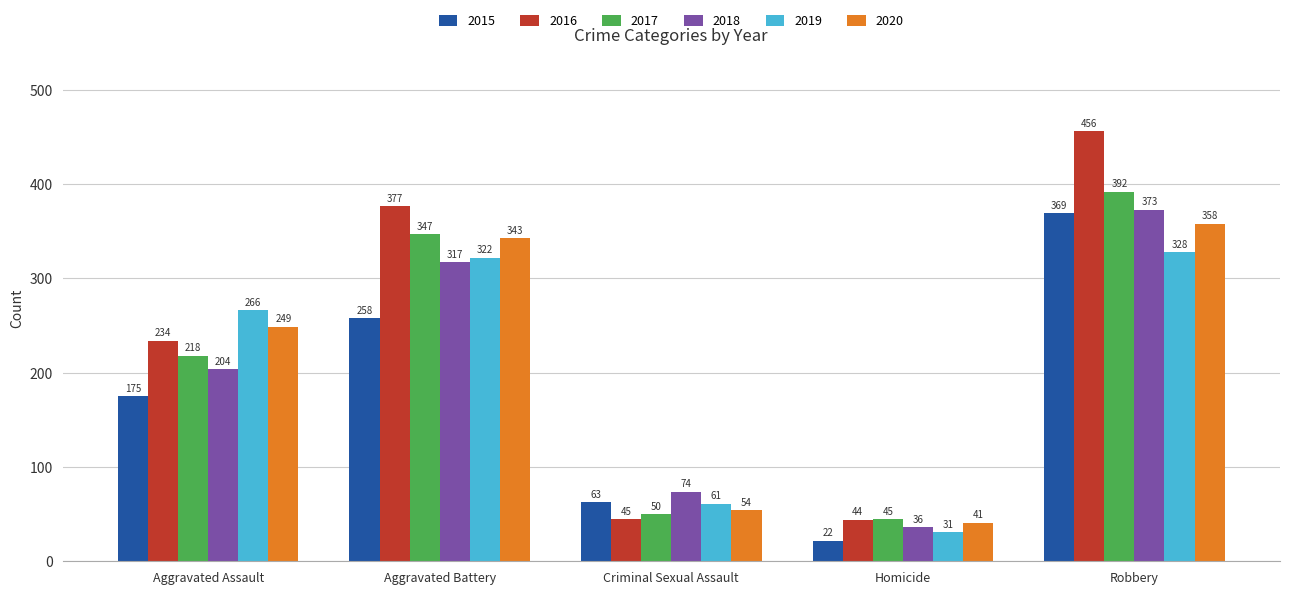

Which series has the largest total across all categories?

2016